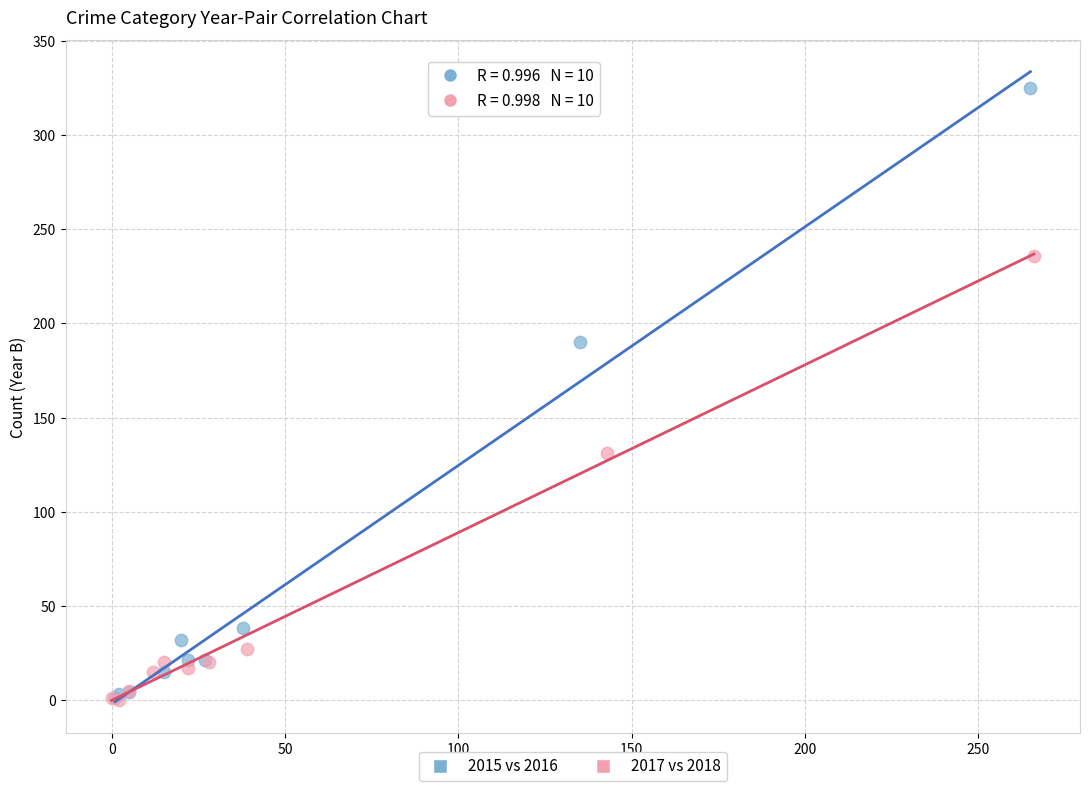

Which series has the widest spread of Y values?

2015 vs 2016